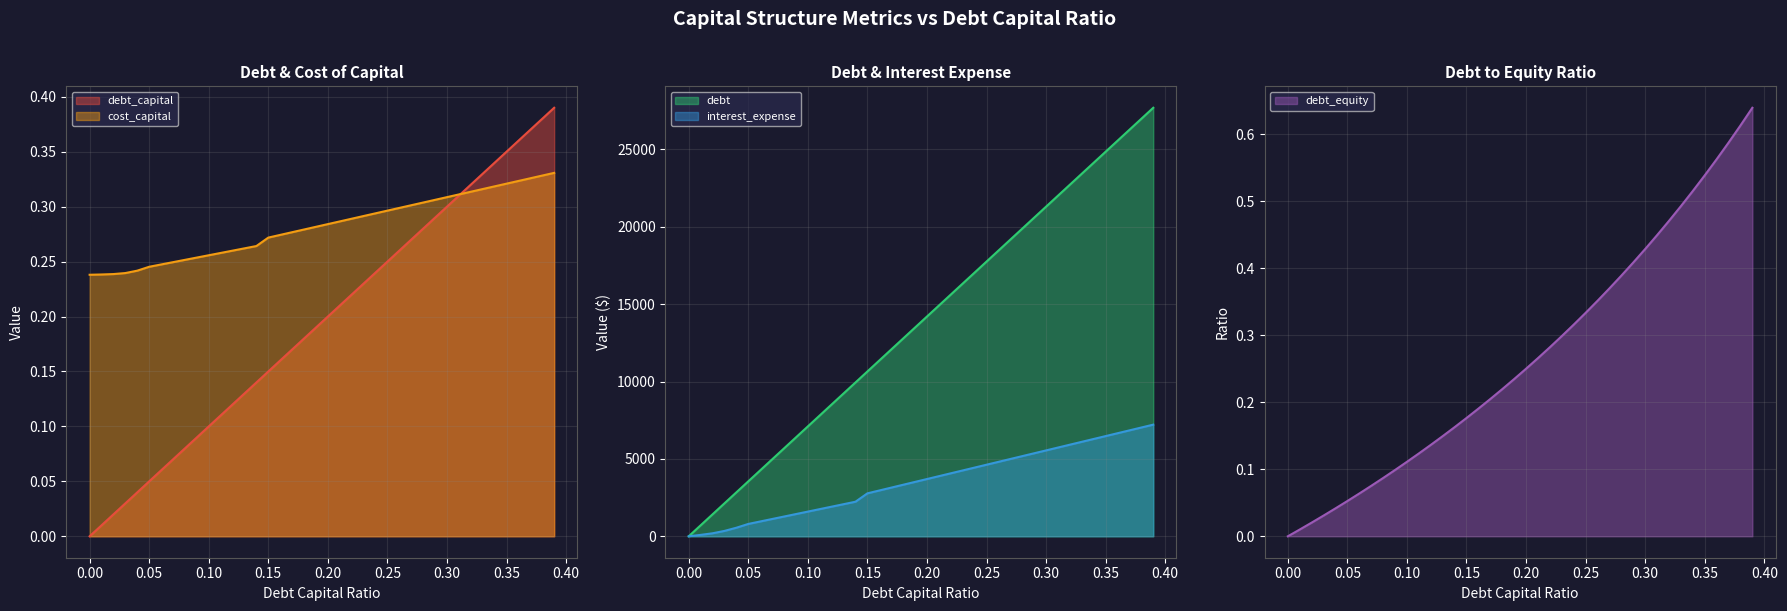

Reading left to right, what are all the values shown in this chart?

debt_capital: 0.0=0.0	0.01=0.0	0.02=0.0	0.03=0.0	0.04=0.0	0.05=0.1	0.06=0.1	0.07=0.1	0.08=0.1	0.09=0.1	0.1=0.1	0.11=0.1	0.12=0.1	0.13=0.1	0.14=0.1	0.15=0.1	0.16=0.2	0.17=0.2	0.18=0.2	0.19=0.2	0.2=0.2	0.21=0.2	0.22=0.2	0.23=0.2	0.24=0.2	0.25=0.2	0.26=0.3	0.27=0.3	0.28=0.3	0.29=0.3	0.3=0.3	0.31=0.3	0.32=0.3	0.33=0.3	0.34=0.3	0.35=0.3	0.36=0.4	0.37=0.4	0.38=0.4	0.39=0.4
cost_capital: 0.0=0.2	0.01=0.2	0.02=0.2	0.03=0.2	0.04=0.2	0.05=0.2	0.06=0.2	0.07=0.2	0.08=0.3	0.09=0.3	0.1=0.3	0.11=0.3	0.12=0.3	0.13=0.3	0.14=0.3	0.15=0.3	0.16=0.3	0.17=0.3	0.18=0.3	0.19=0.3	0.2=0.3	0.21=0.3	0.22=0.3	0.23=0.3	0.24=0.3	0.25=0.3	0.26=0.3	0.27=0.3	0.28=0.3	0.29=0.3	0.3=0.3	0.31=0.3	0.32=0.3	0.33=0.3	0.34=0.3	0.35=0.3	0.36=0.3	0.37=0.3	0.38=0.3	0.39=0.3
debt: 0.0=0.0	0.01=710.1	0.02=1420.3	0.03=2130.4	0.04=2840.5	0.05=3550.6	0.06=4260.8	0.07=4970.9	0.08=5681.0	0.09=6391.1	0.1=7101.3	0.11=7811.4	0.12=8521.5	0.13=9231.6	0.14=9941.8	0.15=10651.9	0.16=11362.0	0.17=12072.1	0.18=12782.3	0.19=13492.4	0.2=14202.5	0.21=14912.7	0.22=15622.8	0.23=16332.9	0.24=17043.0	0.25=17753.2	0.26=18463.3	0.27=19173.4	0.28=19883.5	0.29=20593.7	0.3=21303.8	0.31=22013.9	0.32=22724.0	0.33=23434.2	0.34=24144.3	0.35=24854.4	0.36=25564.5	0.37=26274.7	0.38=26984.8	0.39=27694.9
interest_expense: 0.0=0.0	0.01=91.3	0.02=193.9	0.03=348.0	0.04=553.8	0.05=798.0	0.06=957.6	0.07=1117.2	0.08=1276.8	0.09=1436.4	0.1=1596.0	0.11=1755.6	0.12=1915.2	0.13=2074.8	0.14=2234.4	0.15=2775.3	0.16=2960.4	0.17=3145.4	0.18=3330.4	0.19=3515.4	0.2=3700.4	0.21=3885.5	0.22=4070.5	0.23=4255.5	0.24=4440.5	0.25=4625.6	0.26=4810.6	0.27=4995.6	0.28=5180.6	0.29=5365.7	0.3=5550.7	0.31=5735.7	0.32=5920.7	0.33=6105.7	0.34=6290.8	0.35=6475.8	0.36=6660.8	0.37=6845.8	0.38=7030.9	0.39=7215.9
debt_equity: 0.0=0.0	0.01=0.0	0.02=0.0	0.03=0.0	0.04=0.0	0.05=0.1	0.06=0.1	0.07=0.1	0.08=0.1	0.09=0.1	0.1=0.1	0.11=0.1	0.12=0.1	0.13=0.1	0.14=0.2	0.15=0.2	0.16=0.2	0.17=0.2	0.18=0.2	0.19=0.2	0.2=0.2	0.21=0.3	0.22=0.3	0.23=0.3	0.24=0.3	0.25=0.3	0.26=0.4	0.27=0.4	0.28=0.4	0.29=0.4	0.3=0.4	0.31=0.4	0.32=0.5	0.33=0.5	0.34=0.5	0.35=0.5	0.36=0.6	0.37=0.6	0.38=0.6	0.39=0.6